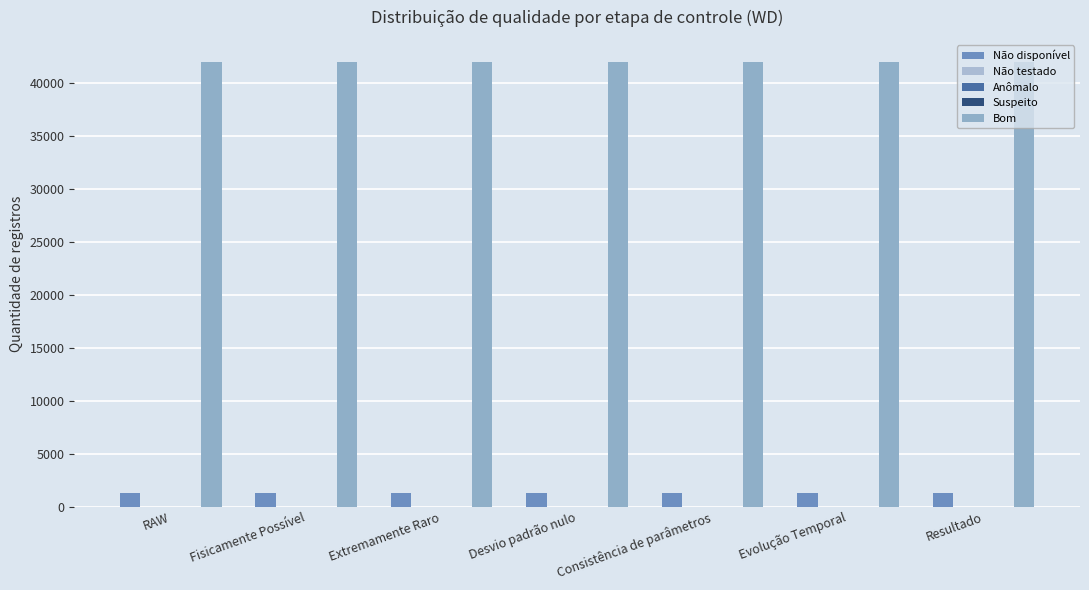

Between RAW and Evolução Temporal, which series saw the biggest shift?

Não disponível